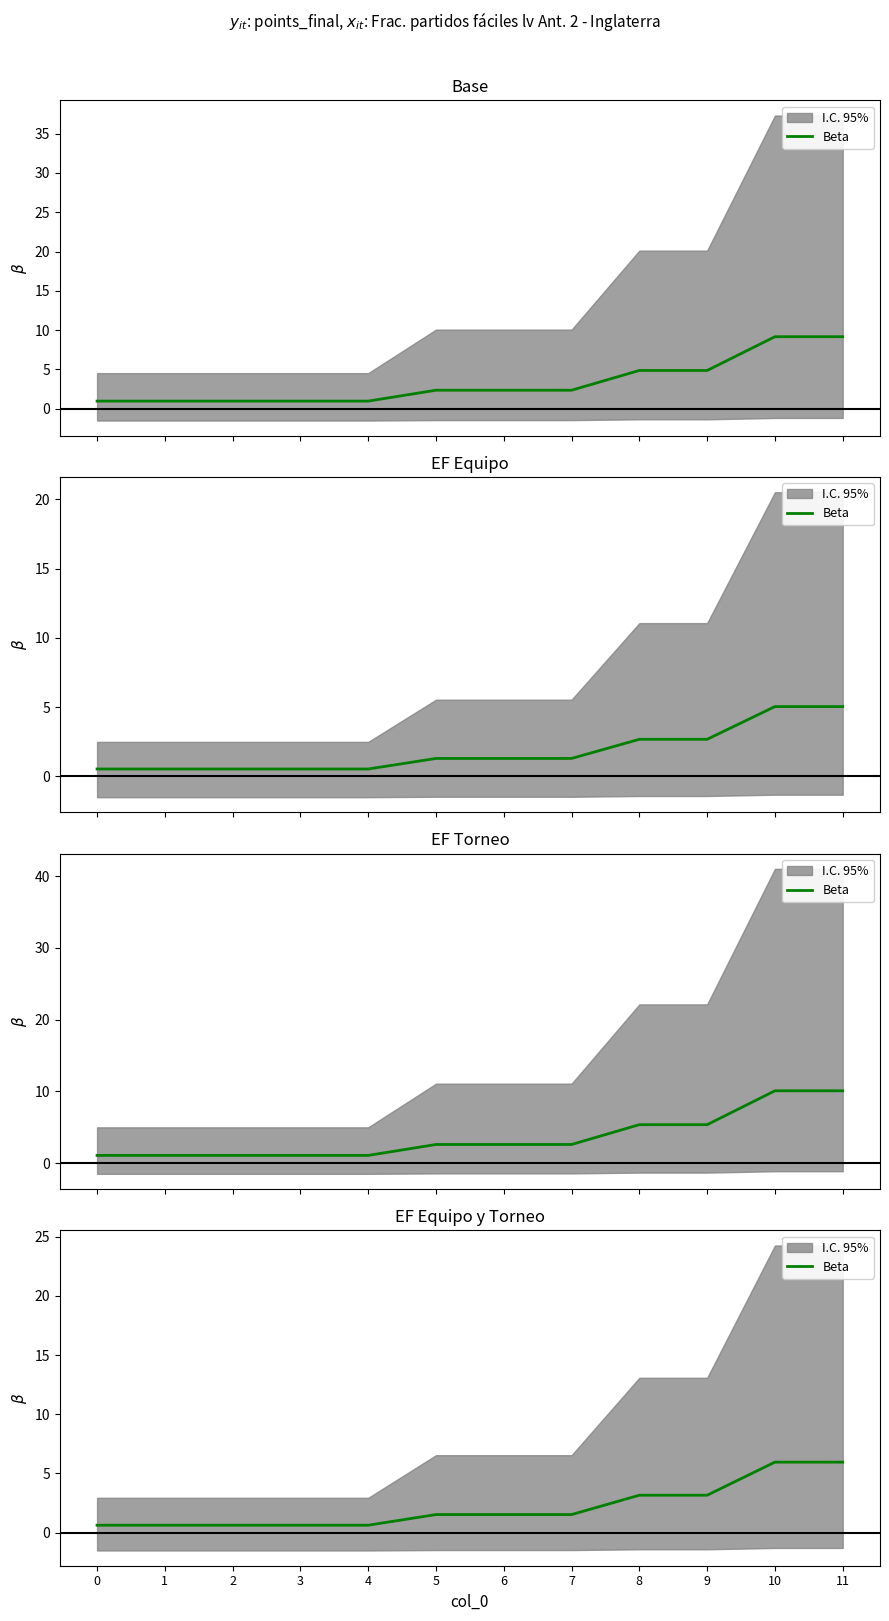

The value at 9 is 5.4. True or false?

False